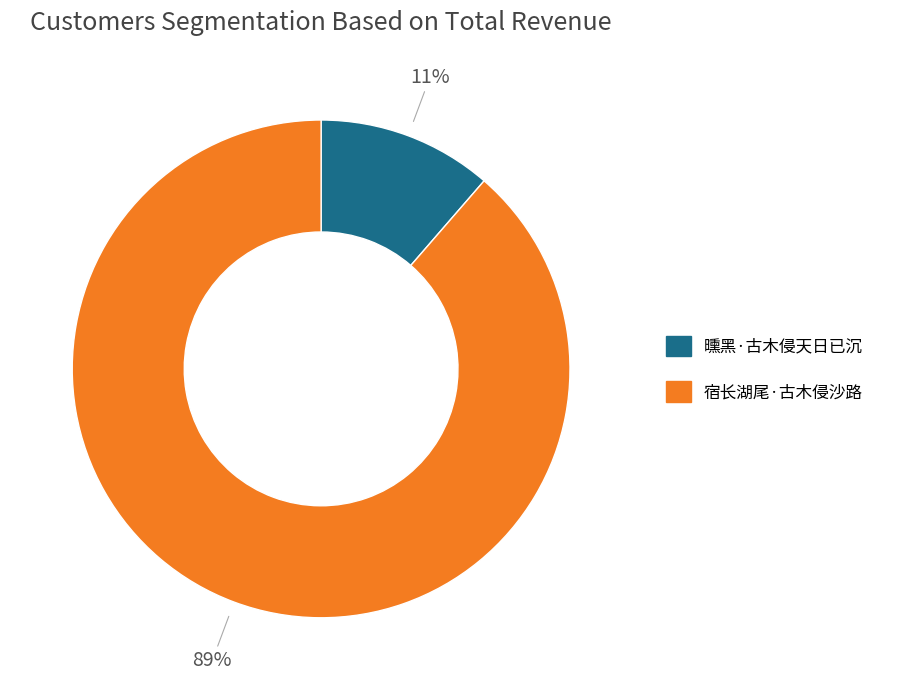

To the nearest percent, what is the combined percentage of 宿长湖尾·古木侵沙路 and 曛黑·古木侵天日已沉?

100%